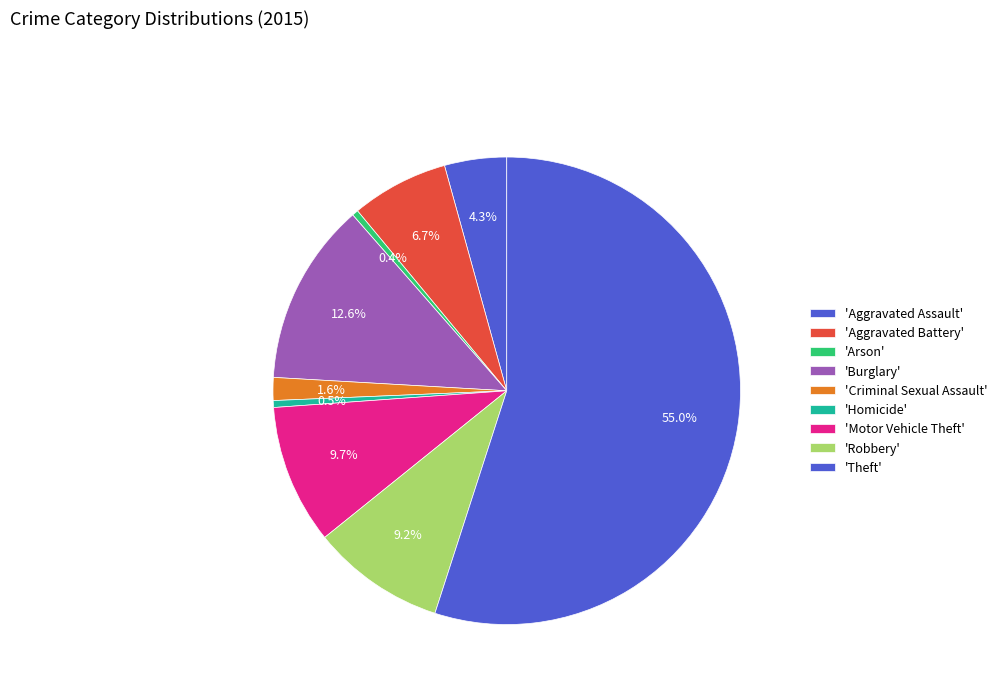

How many slices are in this pie chart?

9